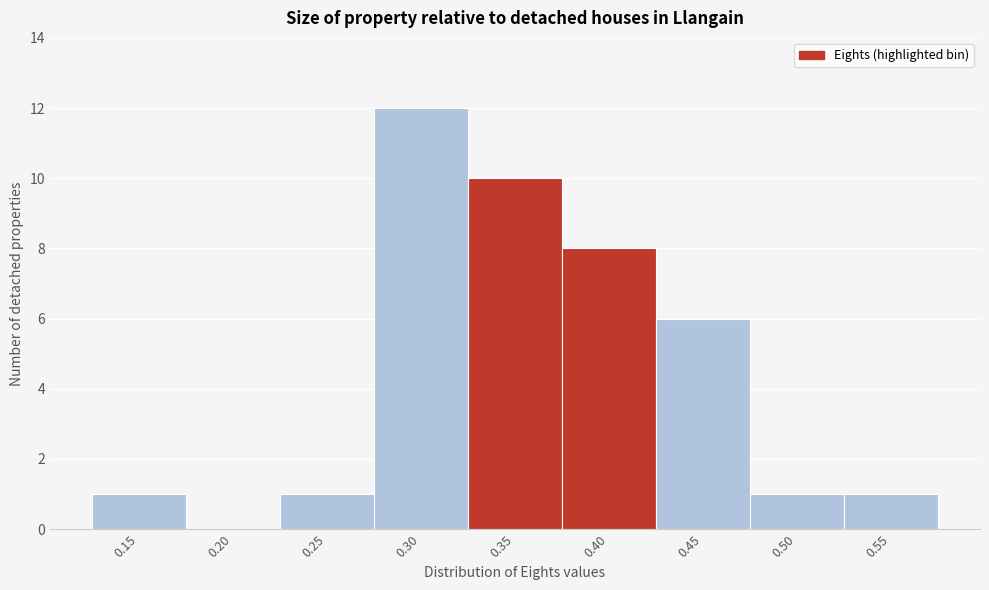

Reading right to left, list all the values displayed in this chart.

0.55=1	0.50=1	0.45=6	0.40=8	0.35=10	0.30=12	0.25=1	0.20=0	0.15=1